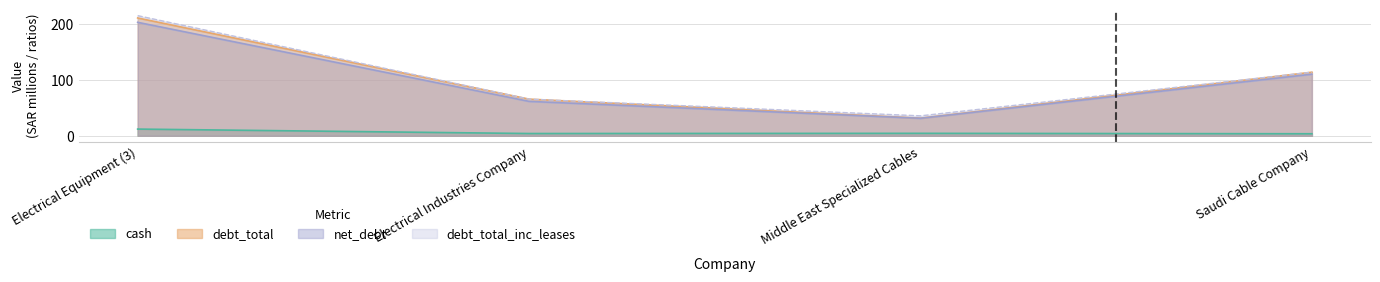

What is the label of the 1st point from the right?

Saudi Cable Company